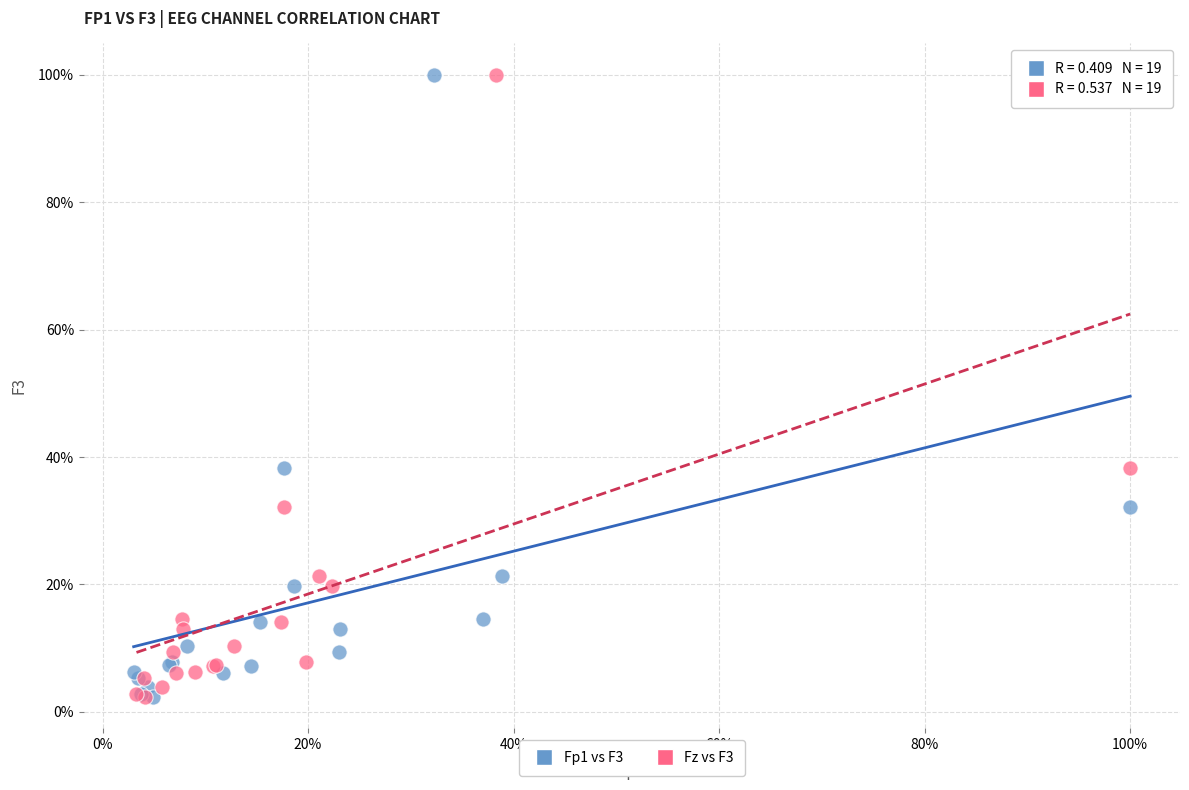

What are all the series names shown in the legend?

Fp1 vs F3, Fz vs F3